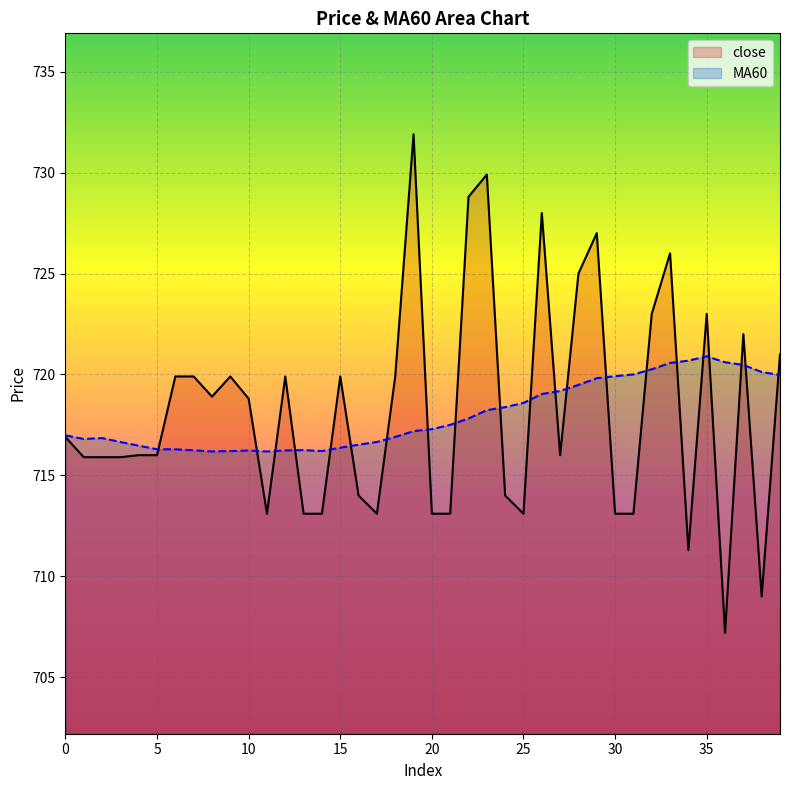

What is the minimum value shown in the chart?

707.2